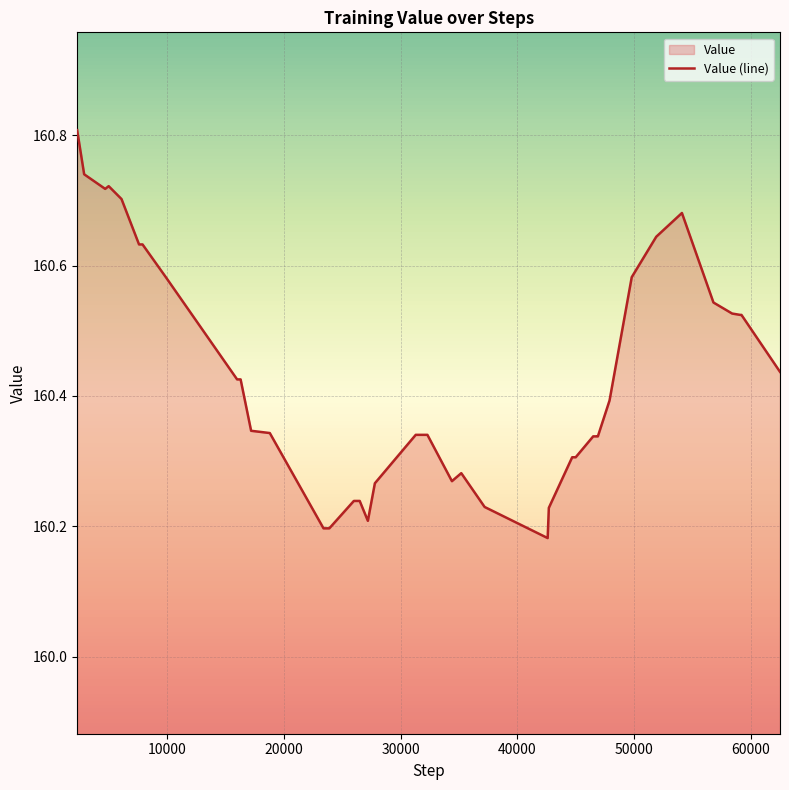

Count the number of categories in the chart.

40